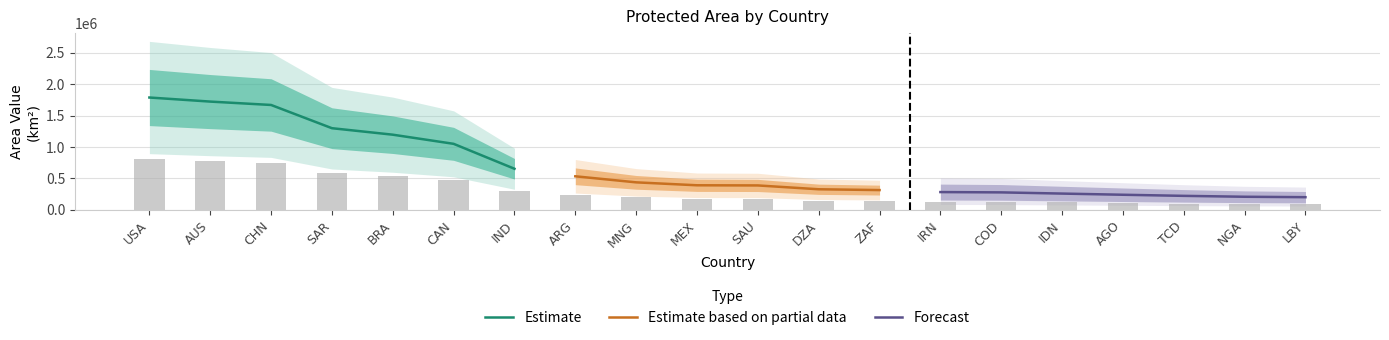

What is the difference between the maximum and minimum values?

713585.7